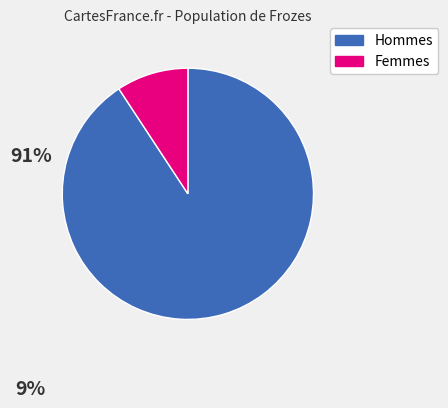

Is there any slice that represents more than half of the pie?

Yes